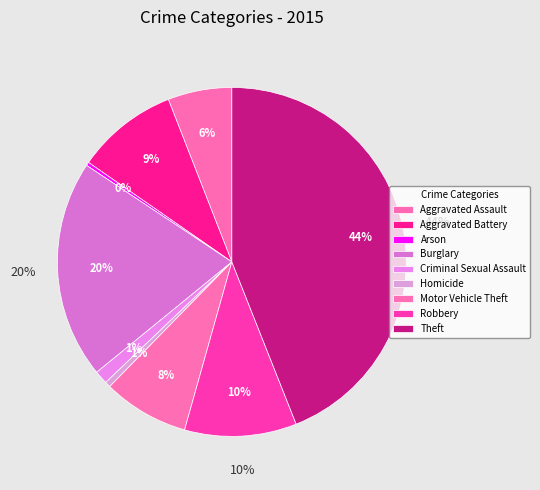

How many segments does this pie chart have?

9